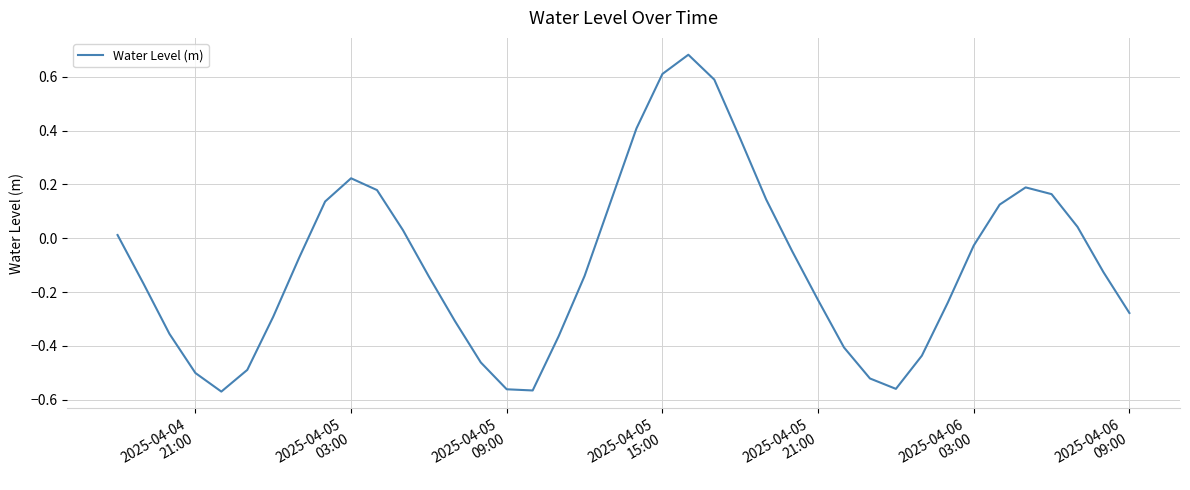

What is the difference between the maximum and minimum values?

1.3